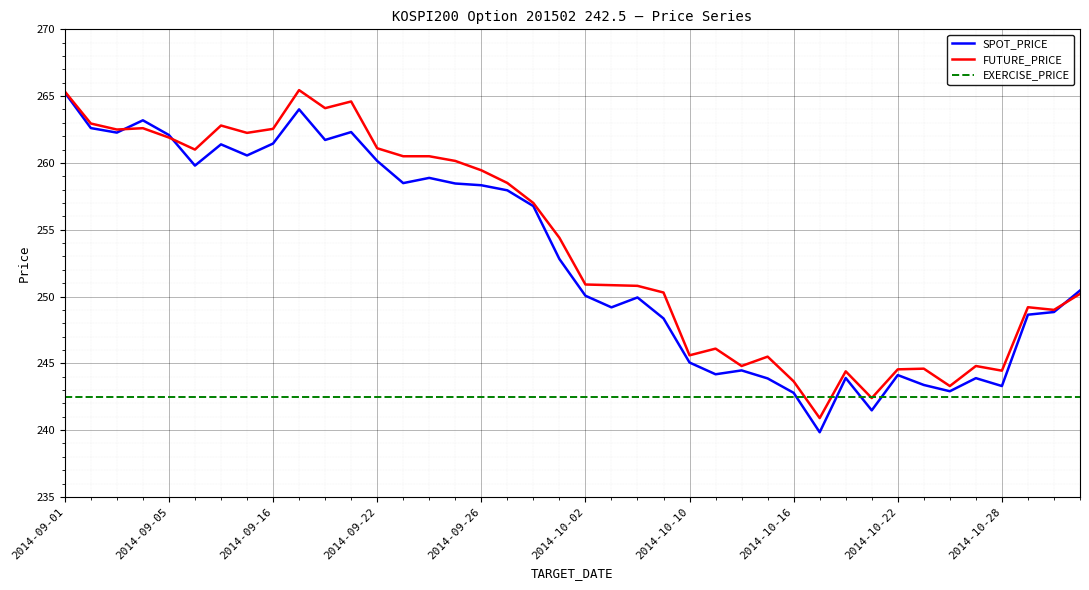

Which series has the largest total across all categories?

FUTURE_PRICE